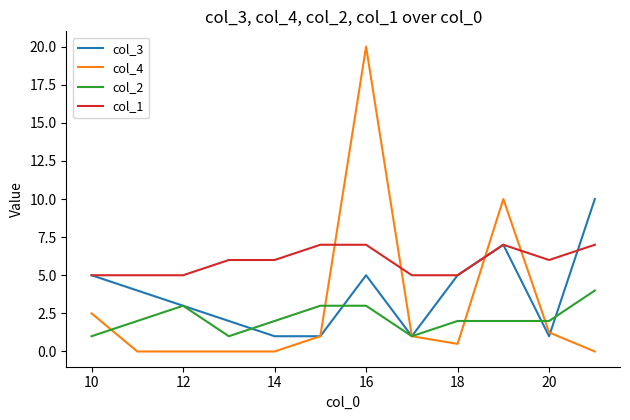

Which series has the largest range (max minus min)?

col_4